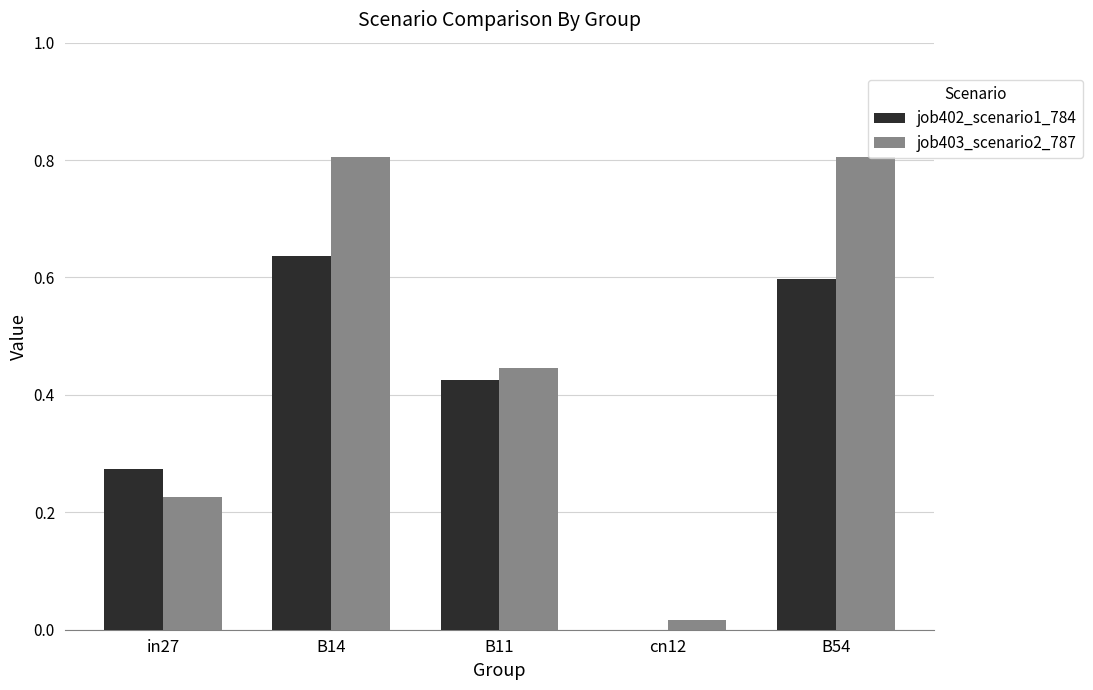

The value of job402_scenario1_784 at B14 is 0.4. True or false?

False